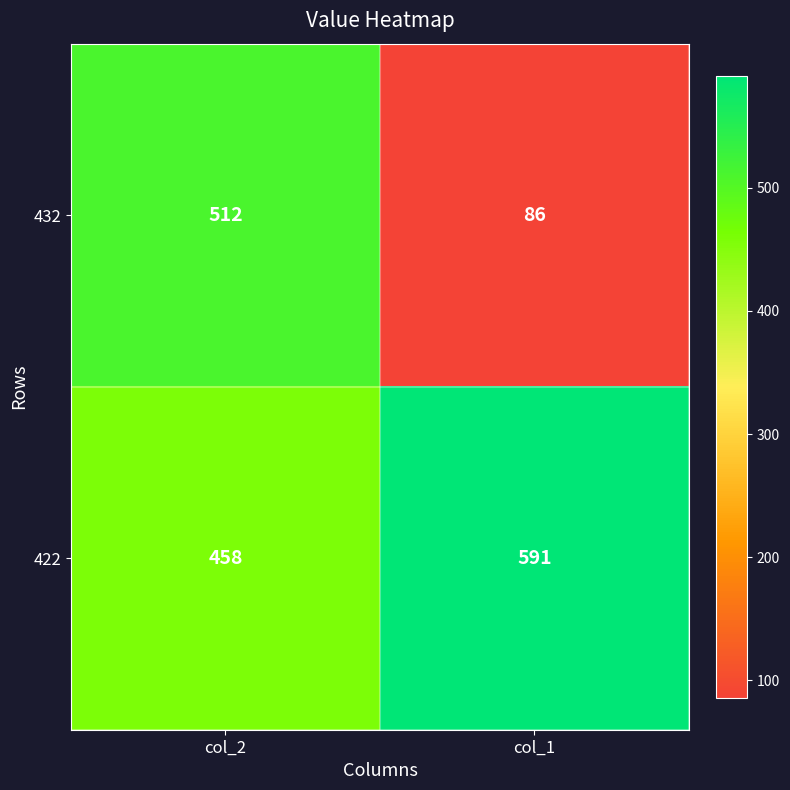

List the series in order of their peak value, lowest first.

432, 422